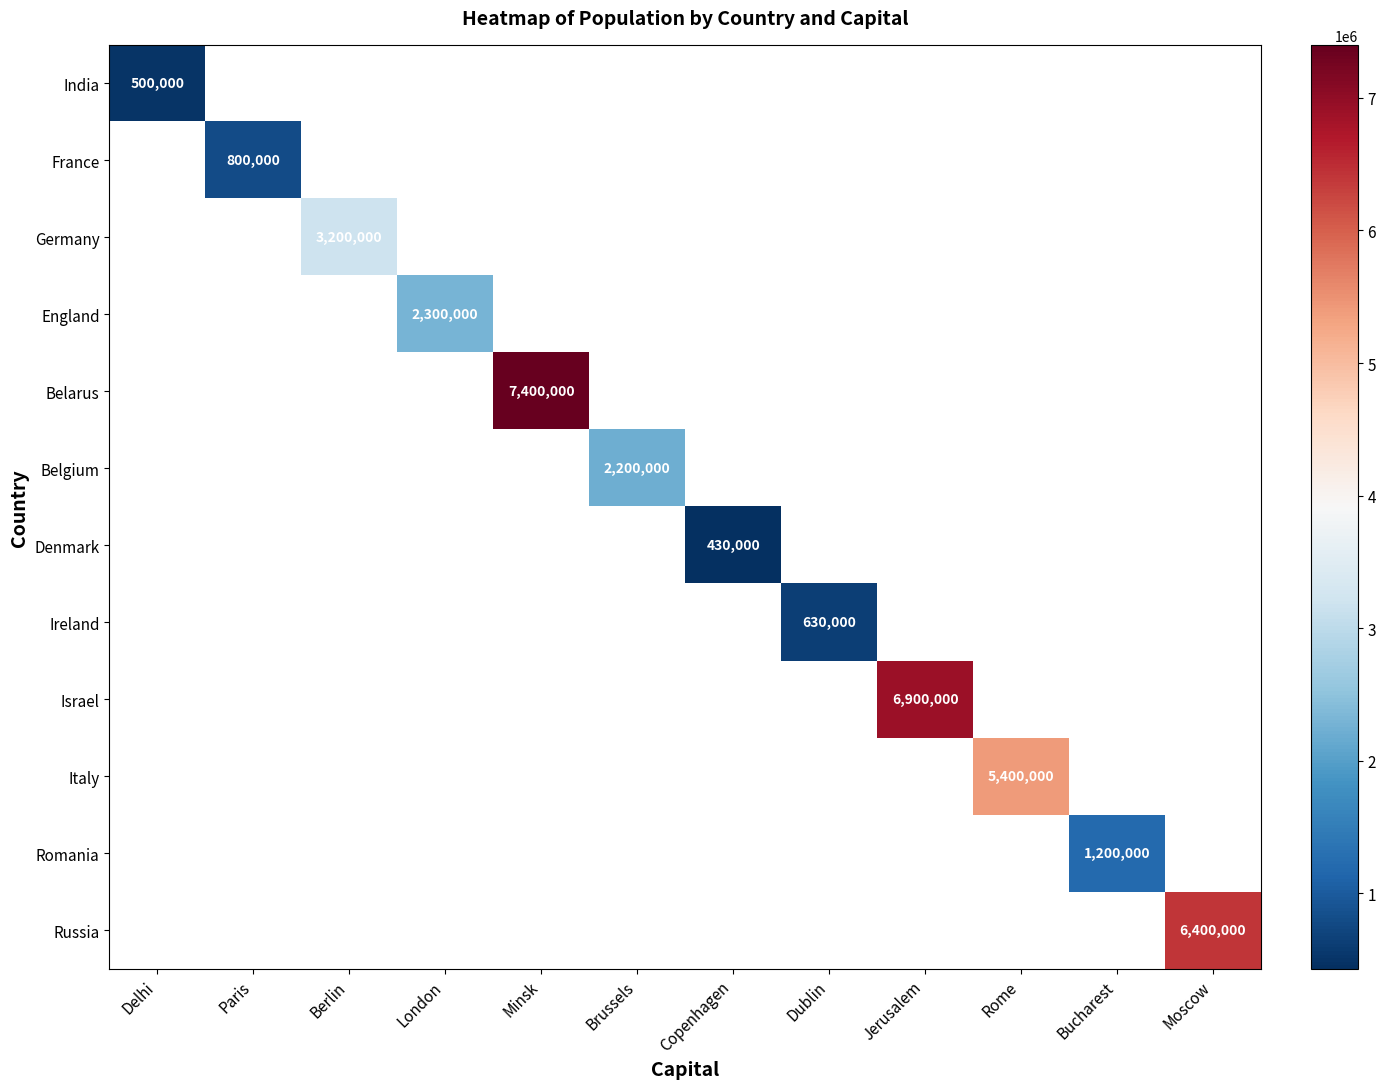

True or false: Ireland has a value of 630000 at Dublin.

True